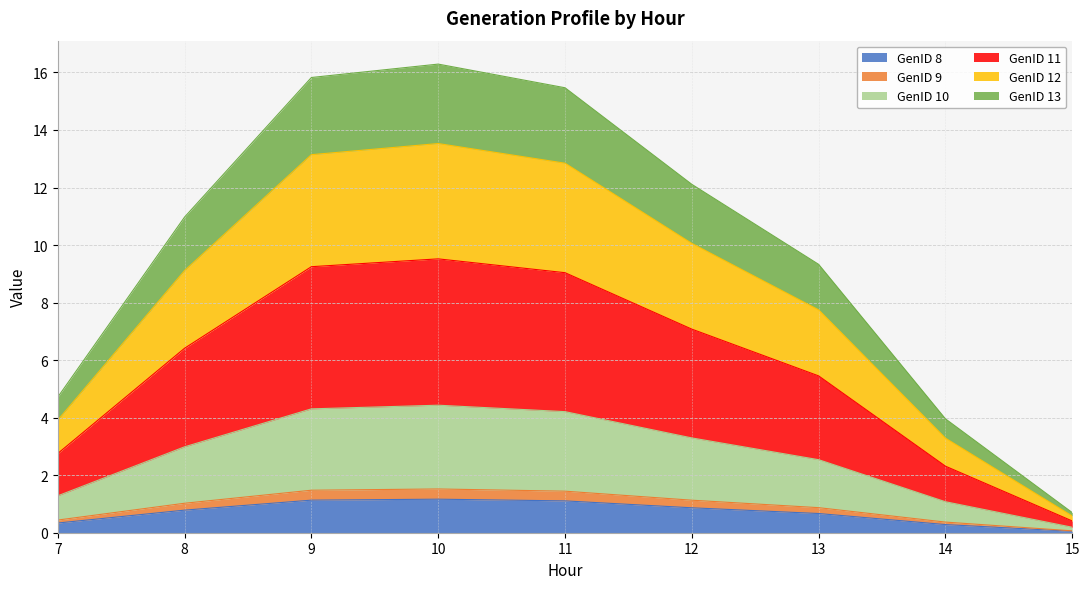

The value of GenID 8 at 13 is 0.3. True or false?

False